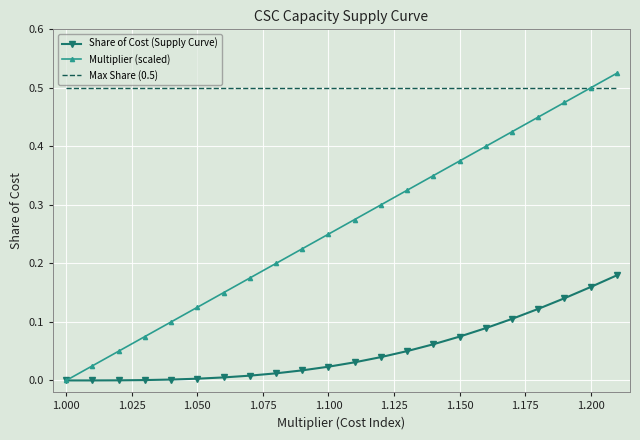

List the series in order of their peak value, highest first.

Multiplier (scaled), Max Share (0.5), Share of Cost (Supply Curve)